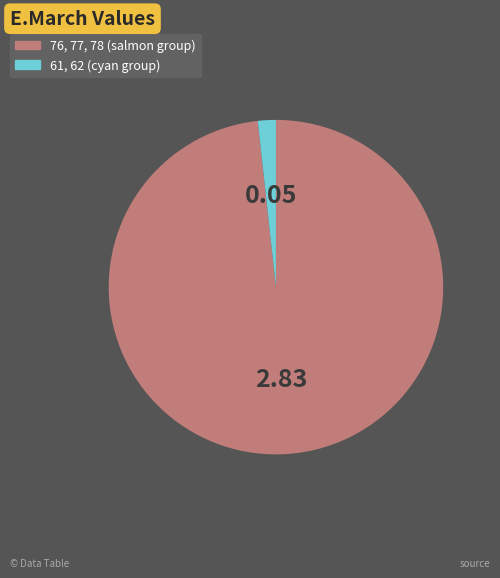

Do 76, 77, 78 (salmon group) and 61, 62 (cyan group) together represent more than half of the pie?

Yes